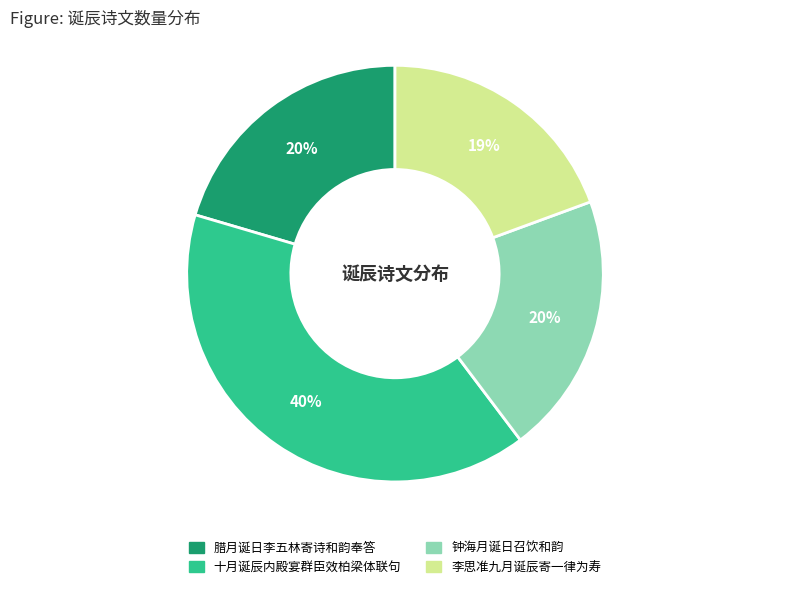

To the nearest percent, what portion does 十月诞辰内殿宴群臣效柏梁体联句 represent?

40%